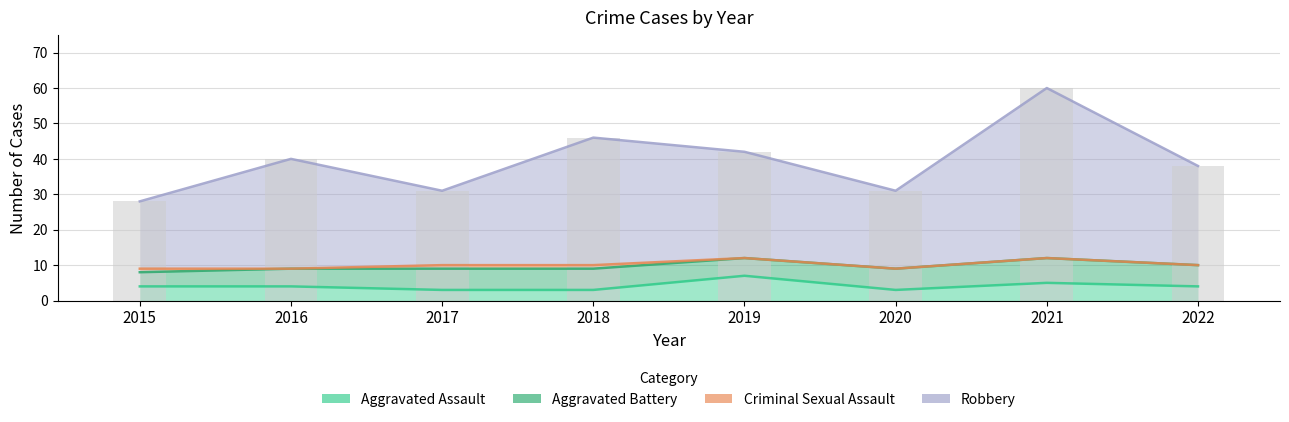

What is the value of the Aggravated Battery bar at the 8th from the left?

6